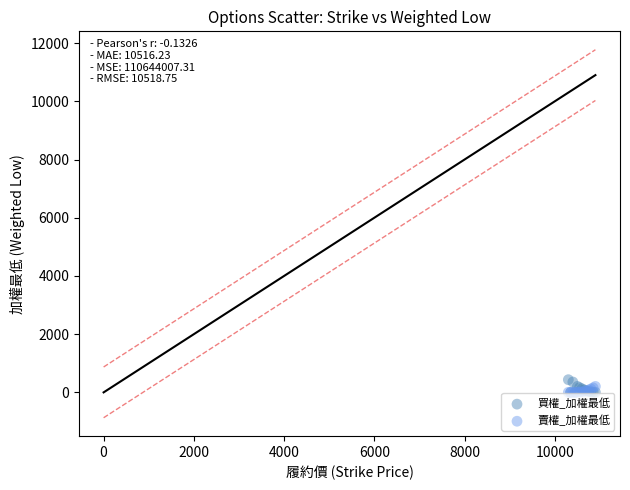

What are all the series names shown in the legend?

買權_加權最低, 賣權_加權最低